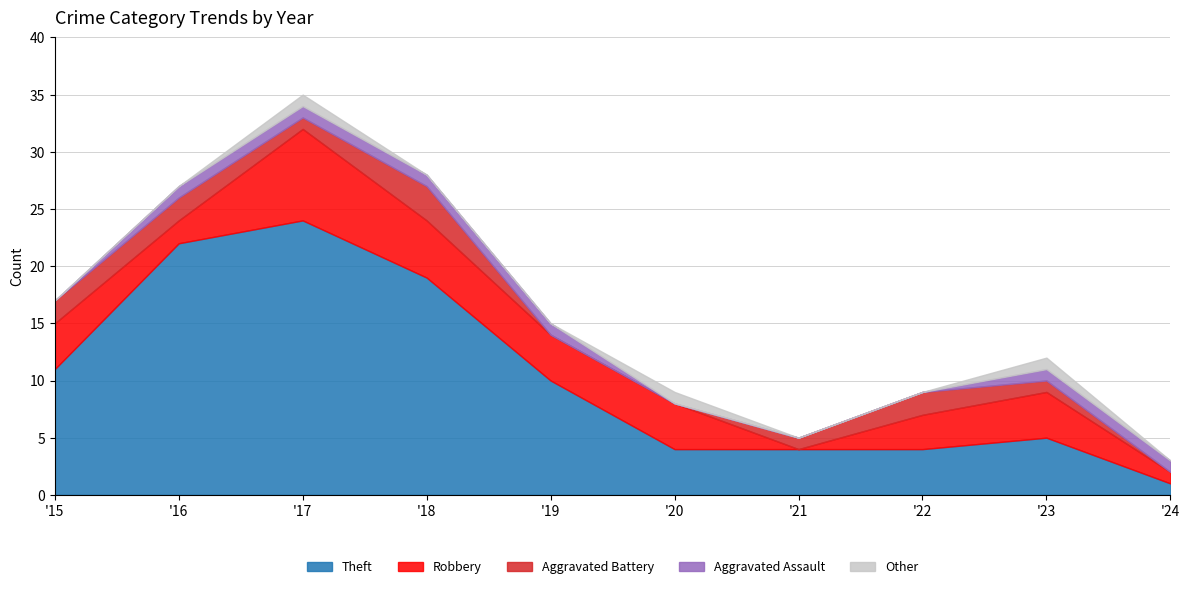

Between 2019 and 2021, which series saw the biggest shift?

Theft